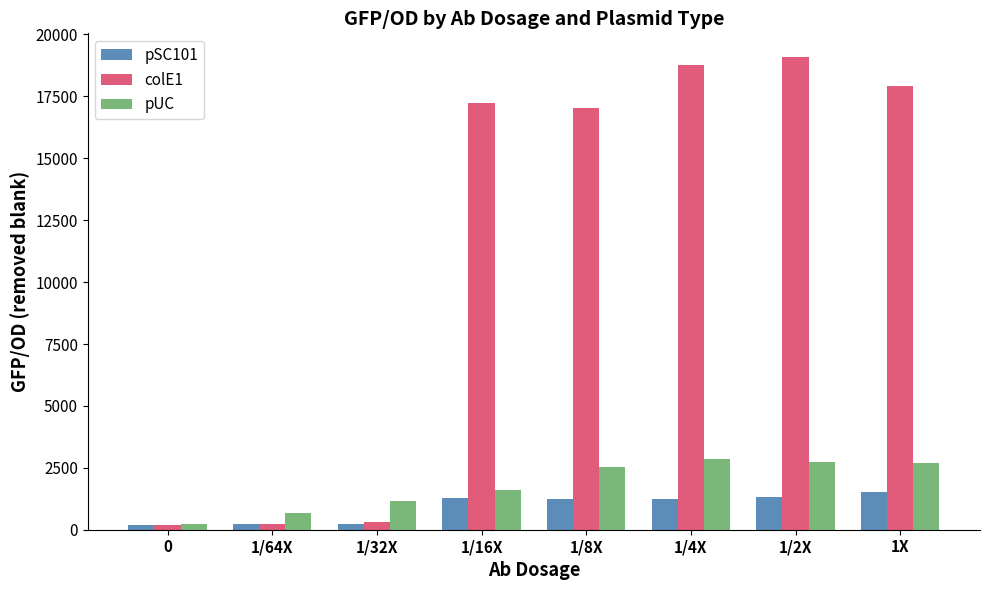

What is the minimum value shown in the chart?

177.6